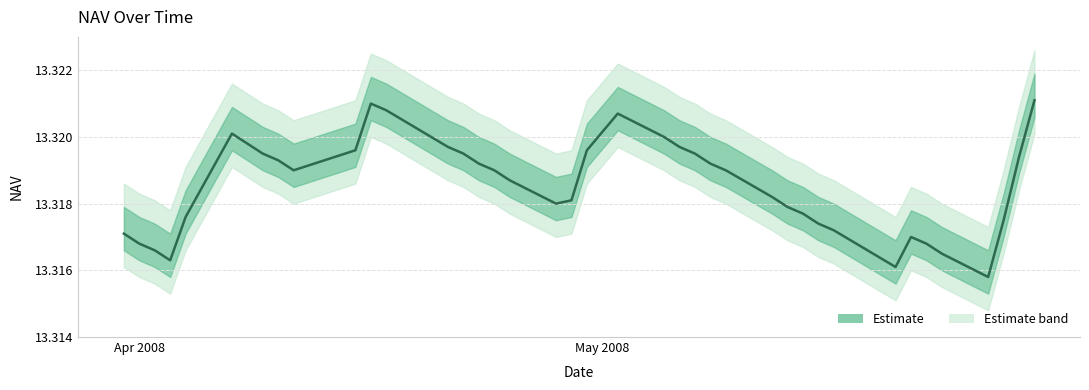

What is the value of the 13th point from the left?

13.3